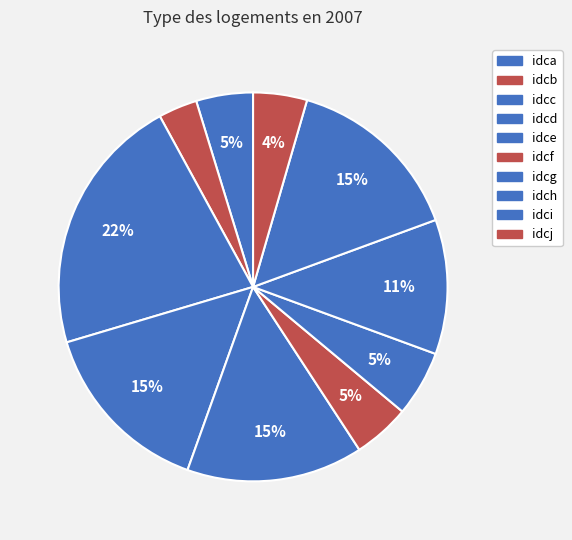

Is the sum of idcf and idcj greater than half?

No